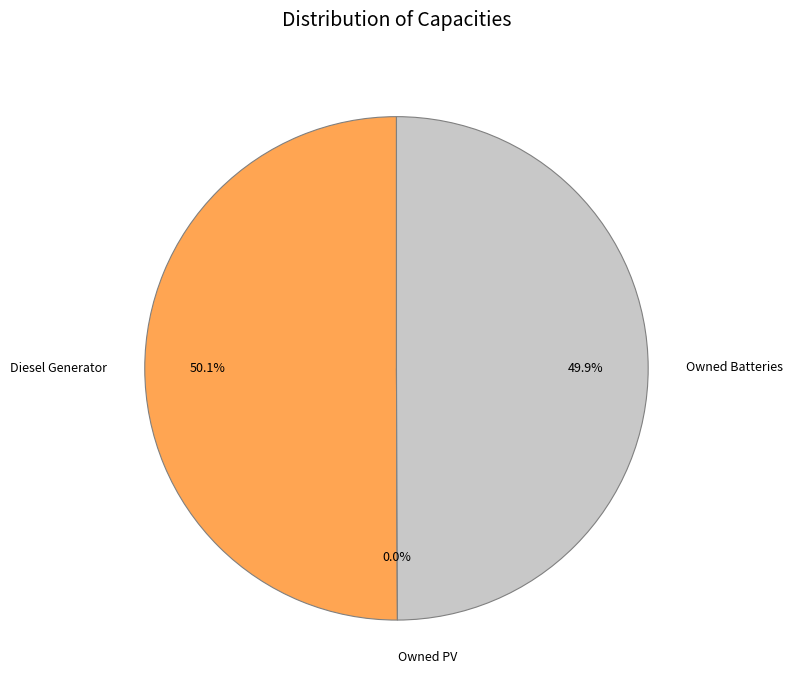

Which category accounts for the majority?

Diesel Generator